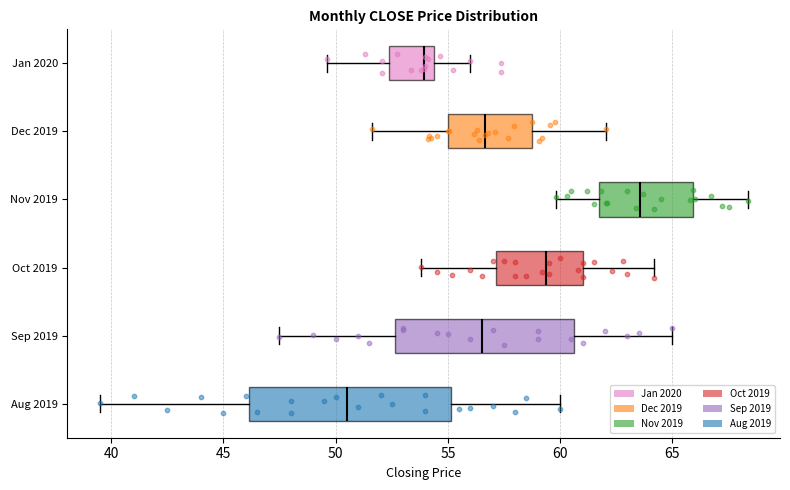

Reading bottom to top, read every box against the x-axis: the position of its median line, the range the box covers, and the ends of its whiskers. The values are not printed on the chart, so give them approximately, as read against the axis.

Aug 2019: median 50.5, box 46.0 to 55.0, whiskers 39.5 to 60.0
Sep 2019: median 56.5, box 52.5 to 60.5, whiskers 47.5 to 65.0
Oct 2019: median 59.5, box 57.0 to 61.0, whiskers 54.0 to 64.0
Nov 2019: median 63.5, box 61.5 to 66.0, whiskers 60.0 to 68.5
Dec 2019: median 56.5, box 55.0 to 59.0, whiskers 51.5 to 62.0
Jan 2020: median 54.0, box 52.5 to 54.5, whiskers 49.5 to 56.0